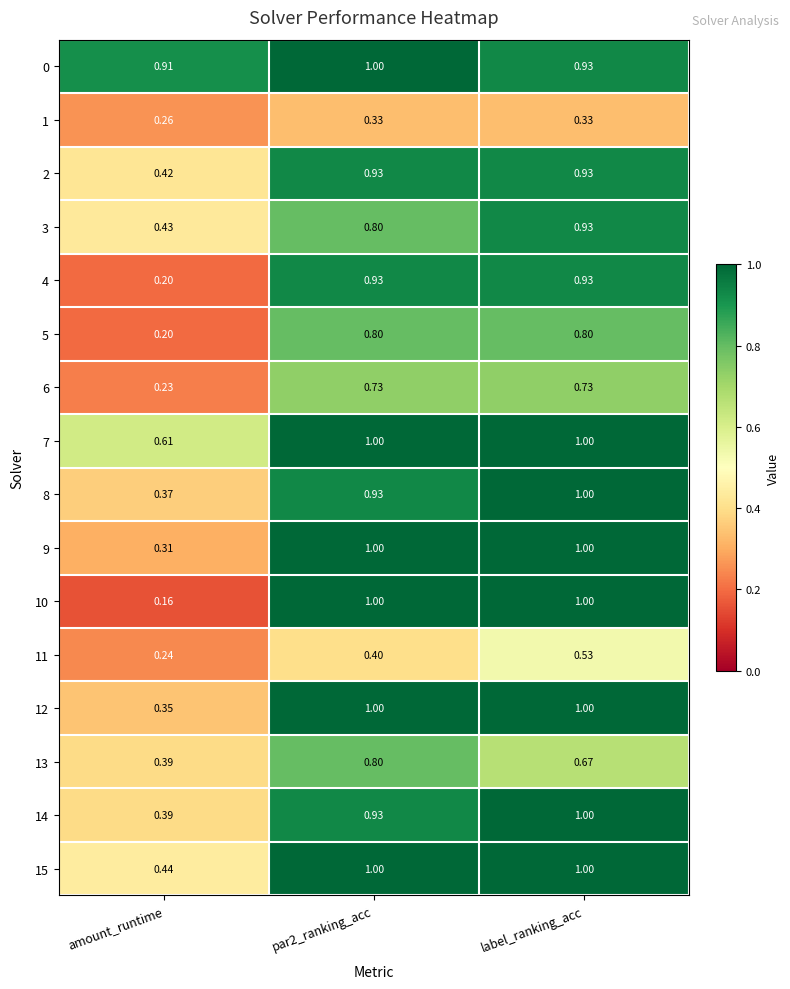

At which category is the sum across all series the highest?

label_ranking_acc